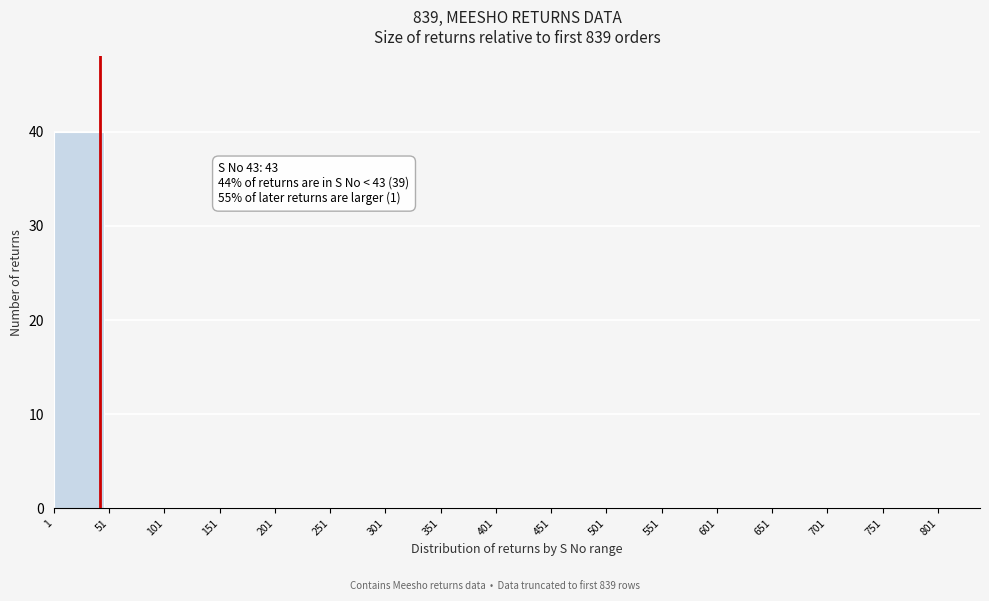

Which range on the x-axis has the tallest bar?

1 to 51